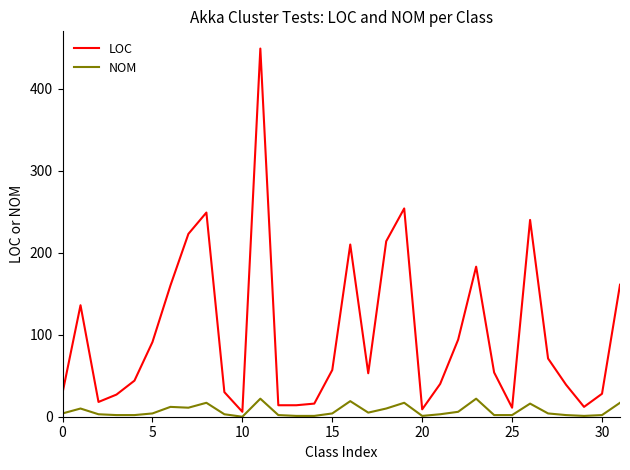

List the series in order of their peak value, highest first.

LOC, NOM